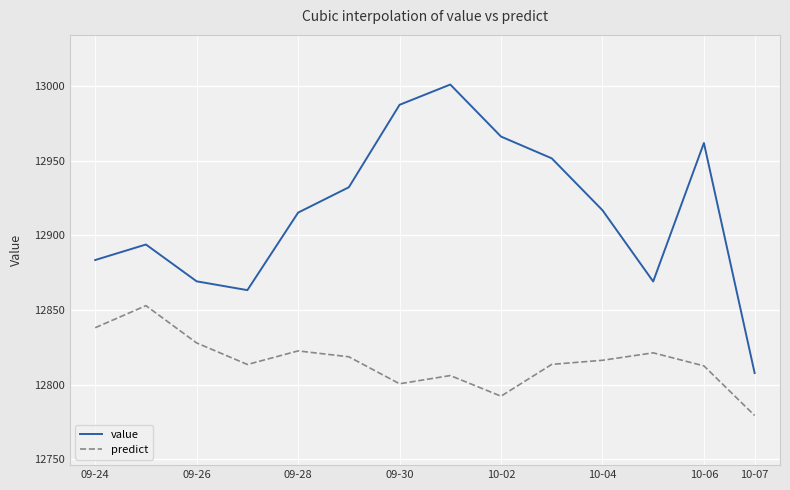

How many lines are shown in the chart?

2